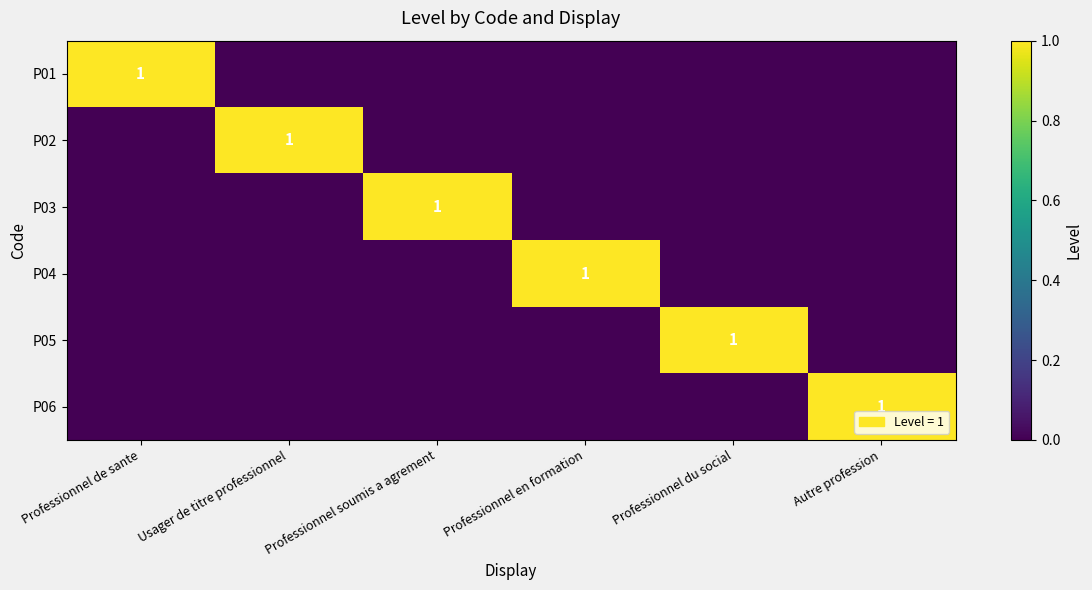

The value of P04 at Professionnel en formation is 1. True or false?

True